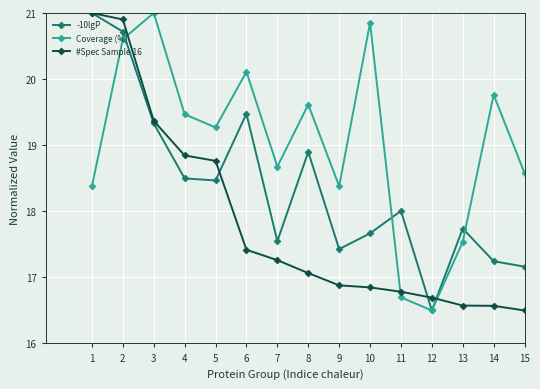

Which series changed the most between 1 and 10?

#Spec Sample 16